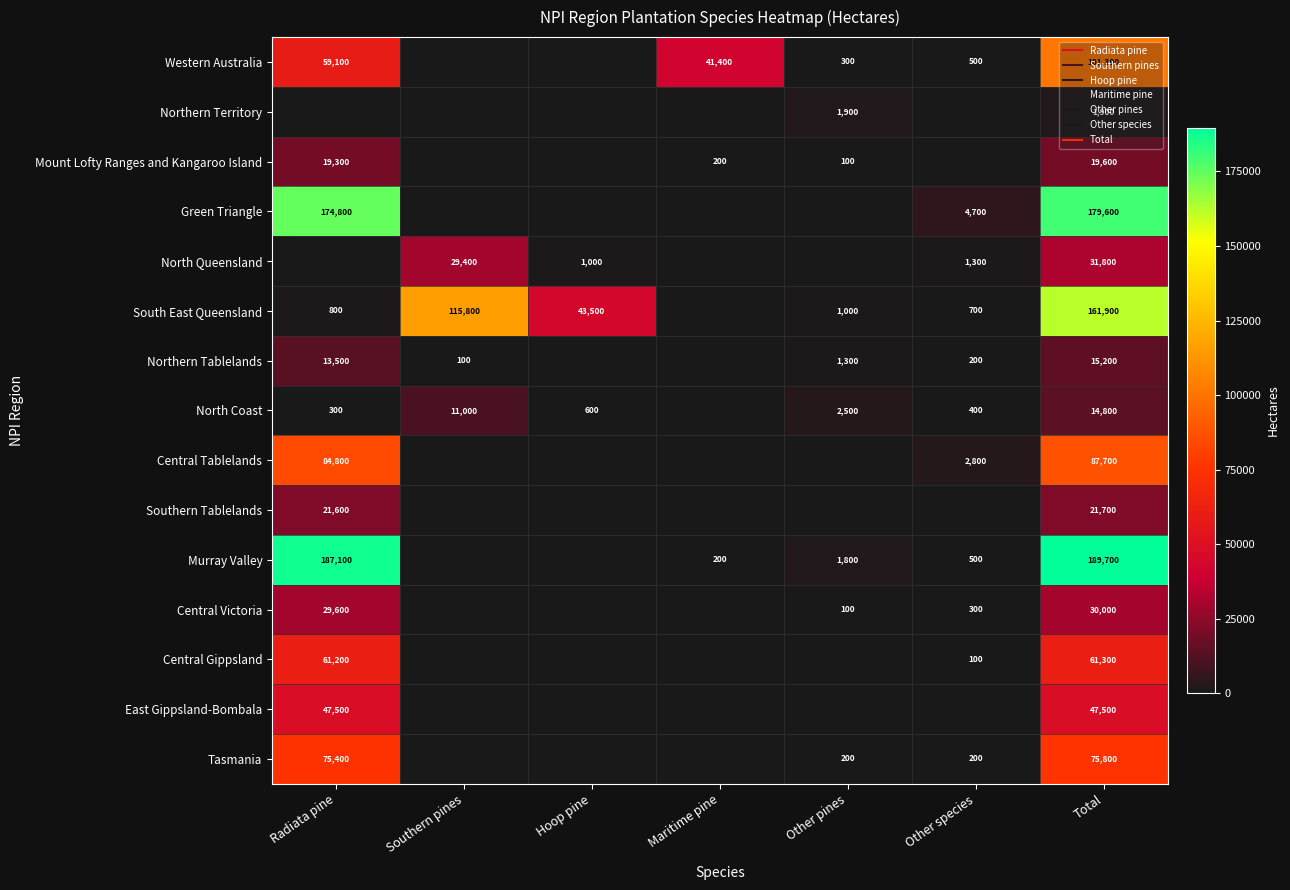

What is the sum of all Tasmania values?

151600